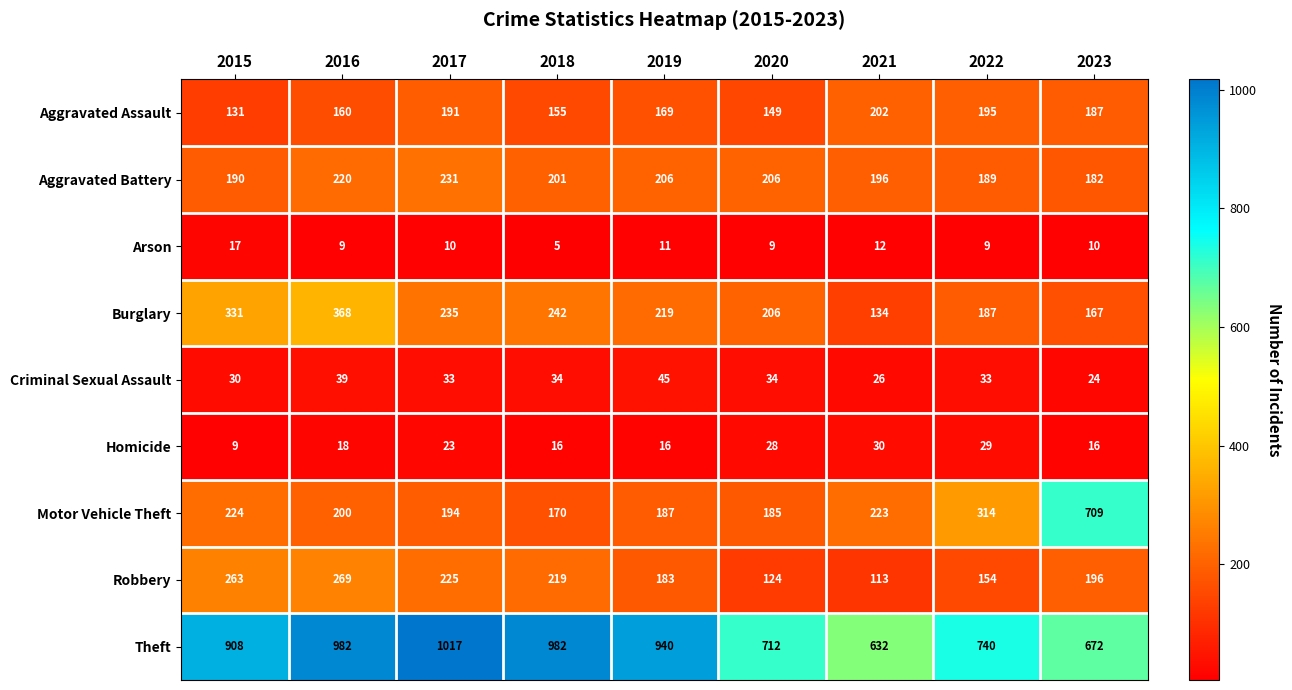

What is the spread (max minus min) of values at 2021?

620